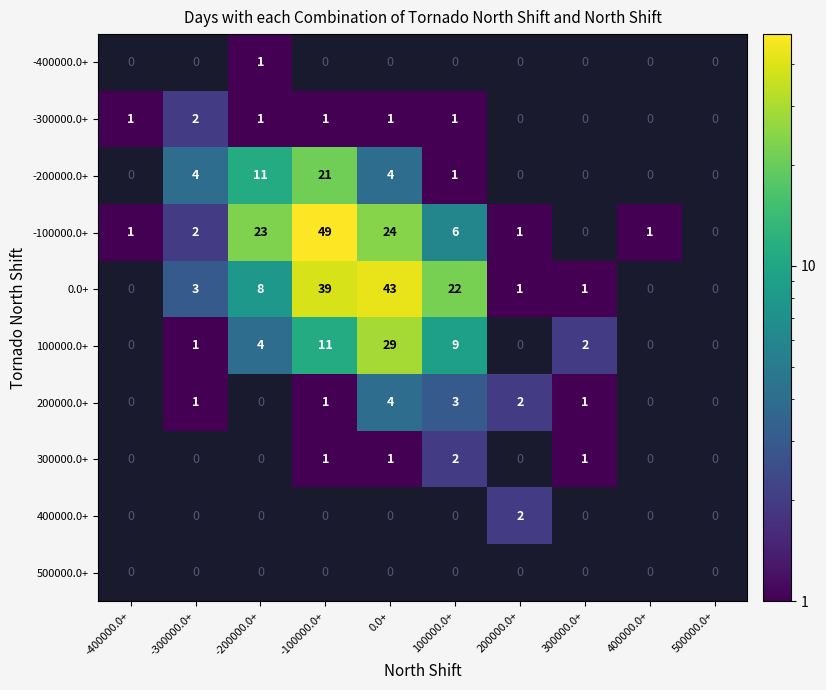

The value of 200000.0+ at 100000.0+ is 1.7. True or false?

False